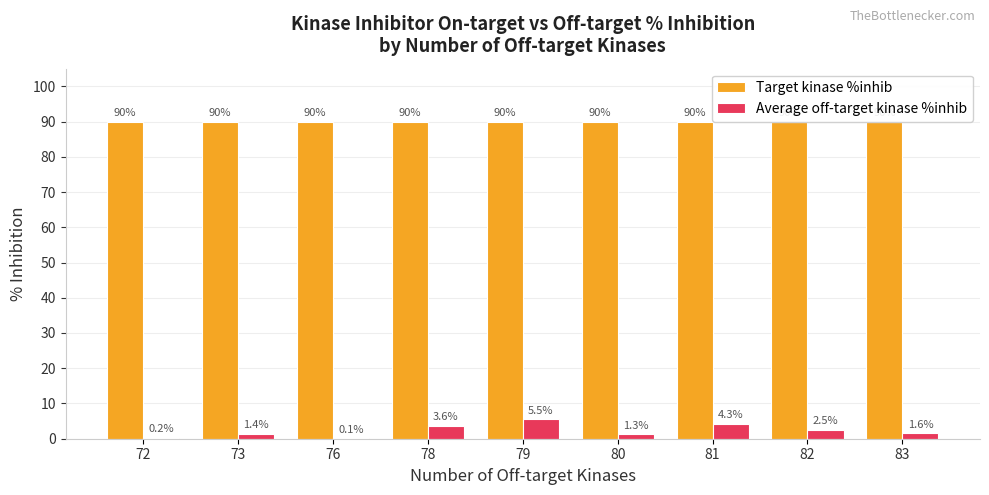

At which label is Average off-target kinase %inhib closest to 2?

83